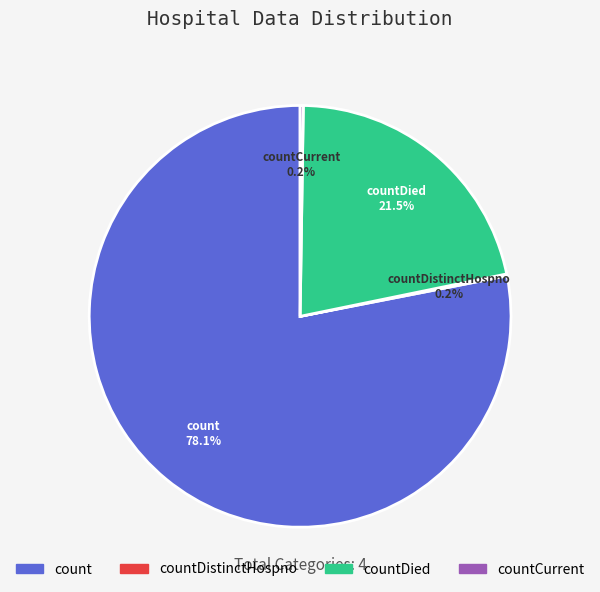

To the nearest percent, what is the difference between the largest and smallest slice percentages?

78%